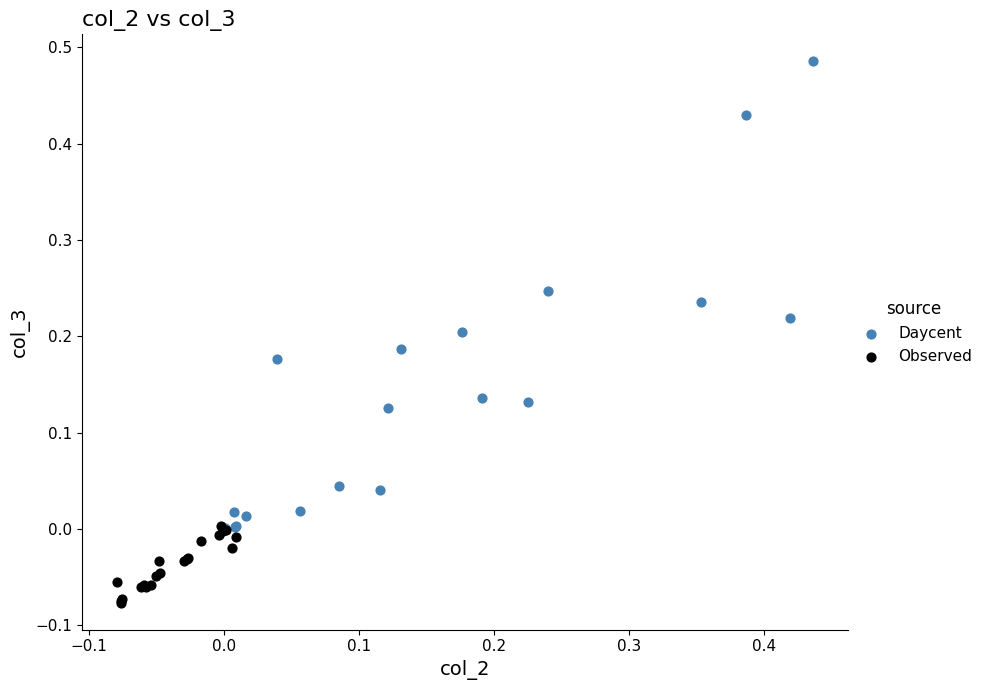

Which series reaches the minimum Y coordinate?

Observed